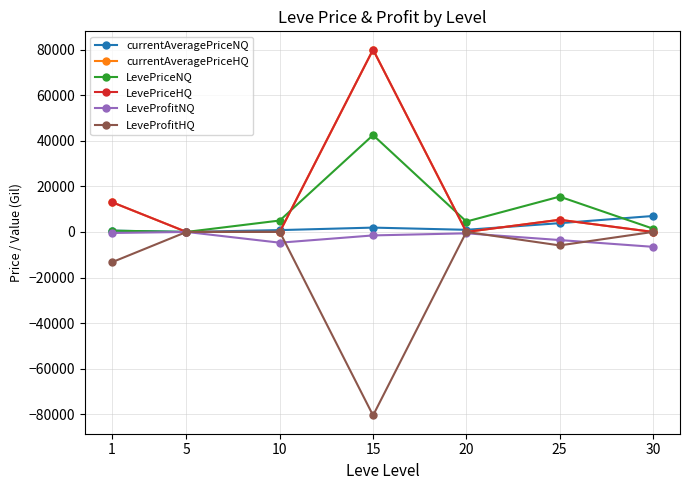

What is the sum of the LeveProfitNQ values at 5 and 20?

-603.3